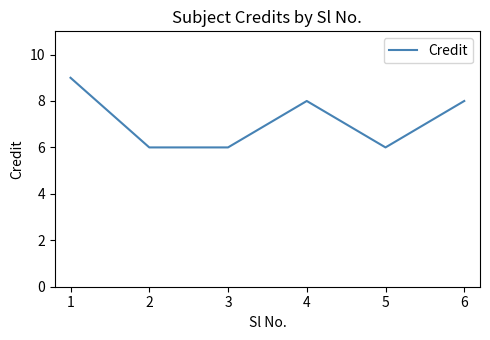

How many interior local peaks (higher than both neighbors) does the data have?

1